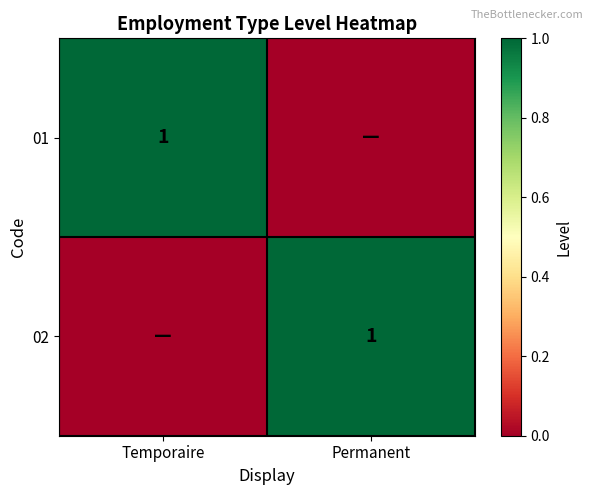

The 02 series shows 2 at Permanent. True or false?

False